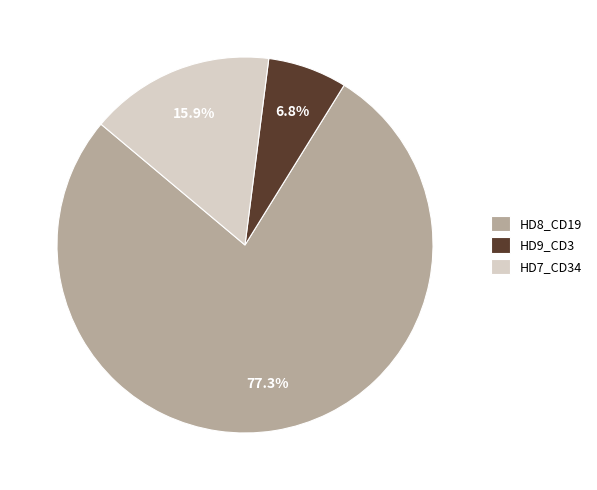

True or false: HD9_CD3 accounts for 1% of the total.

False